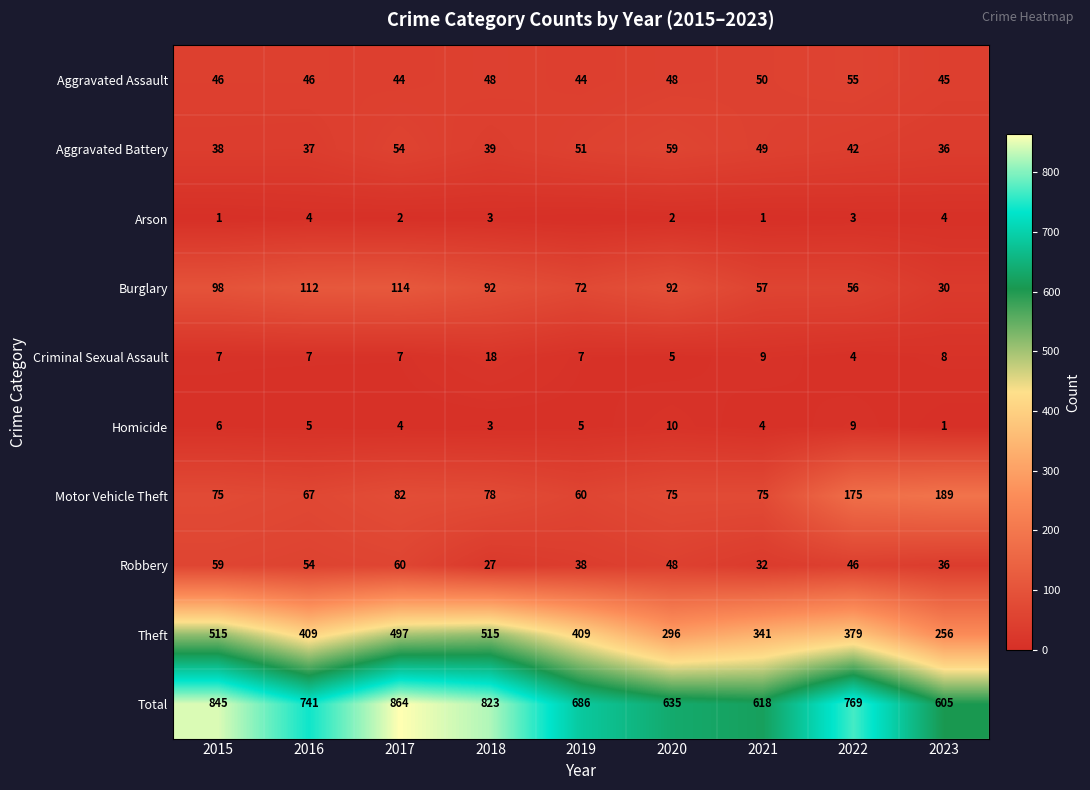

Which series changed the most between 2020 and 2021?

Theft